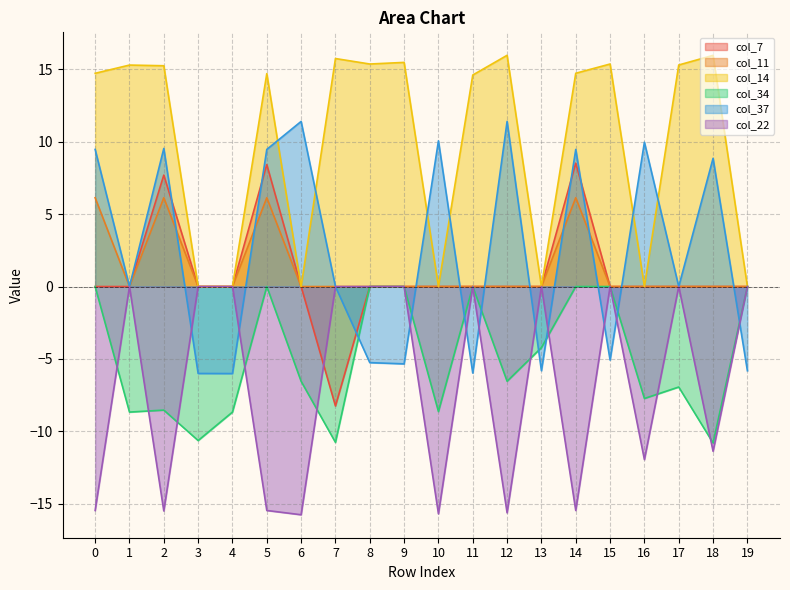

How many positive values does the col_7 series have?

3